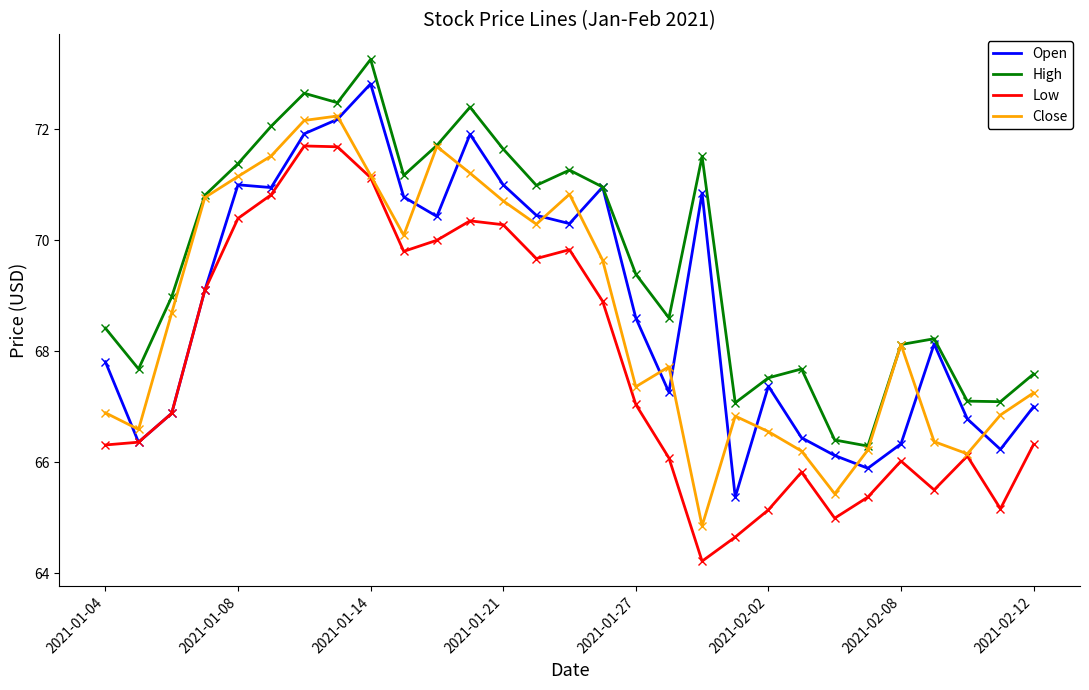

Rank the series by their maximum value, from lowest to highest.

Low, Close, Open, High